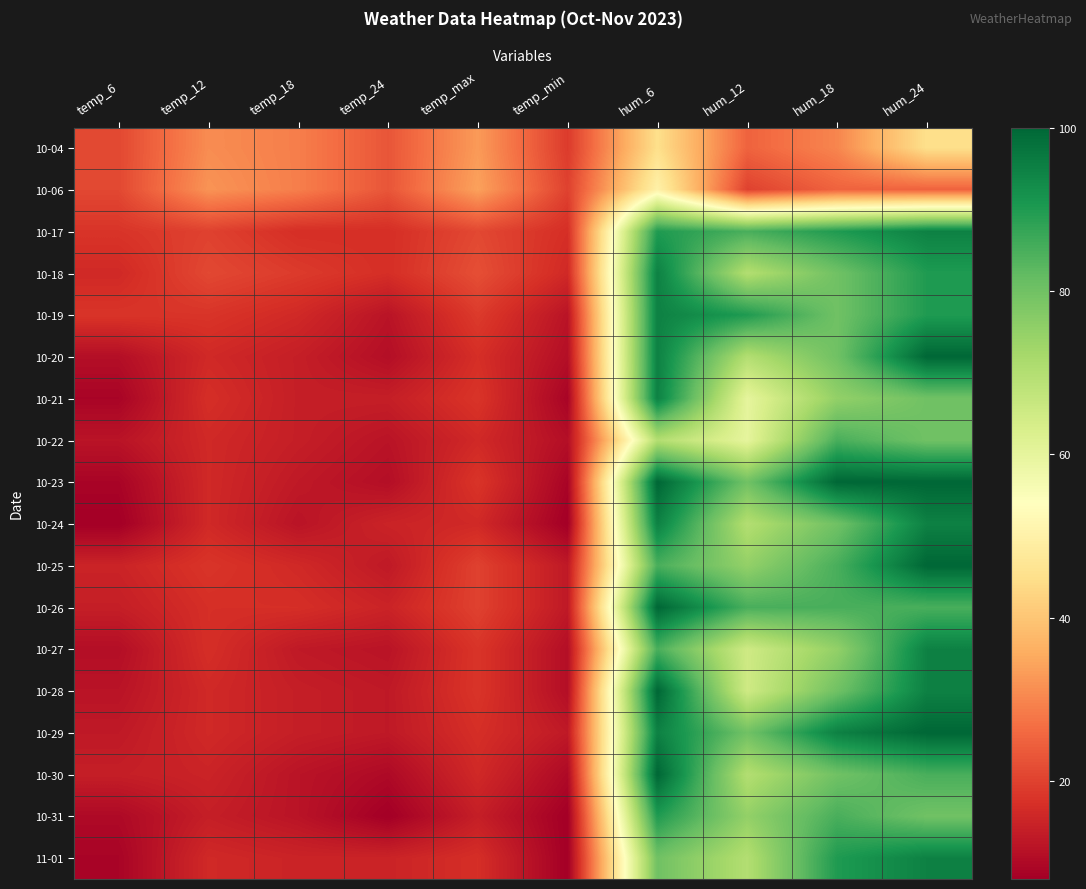

Rank the series at temp_min from highest to lowest value.

10-06, 10-04, 10-17, 10-18, 10-25, 10-26, 10-29, 10-19, 10-20, 10-22, 10-27, 10-28, 10-30, 10-21, 10-23, 10-24, 10-31, 11-01